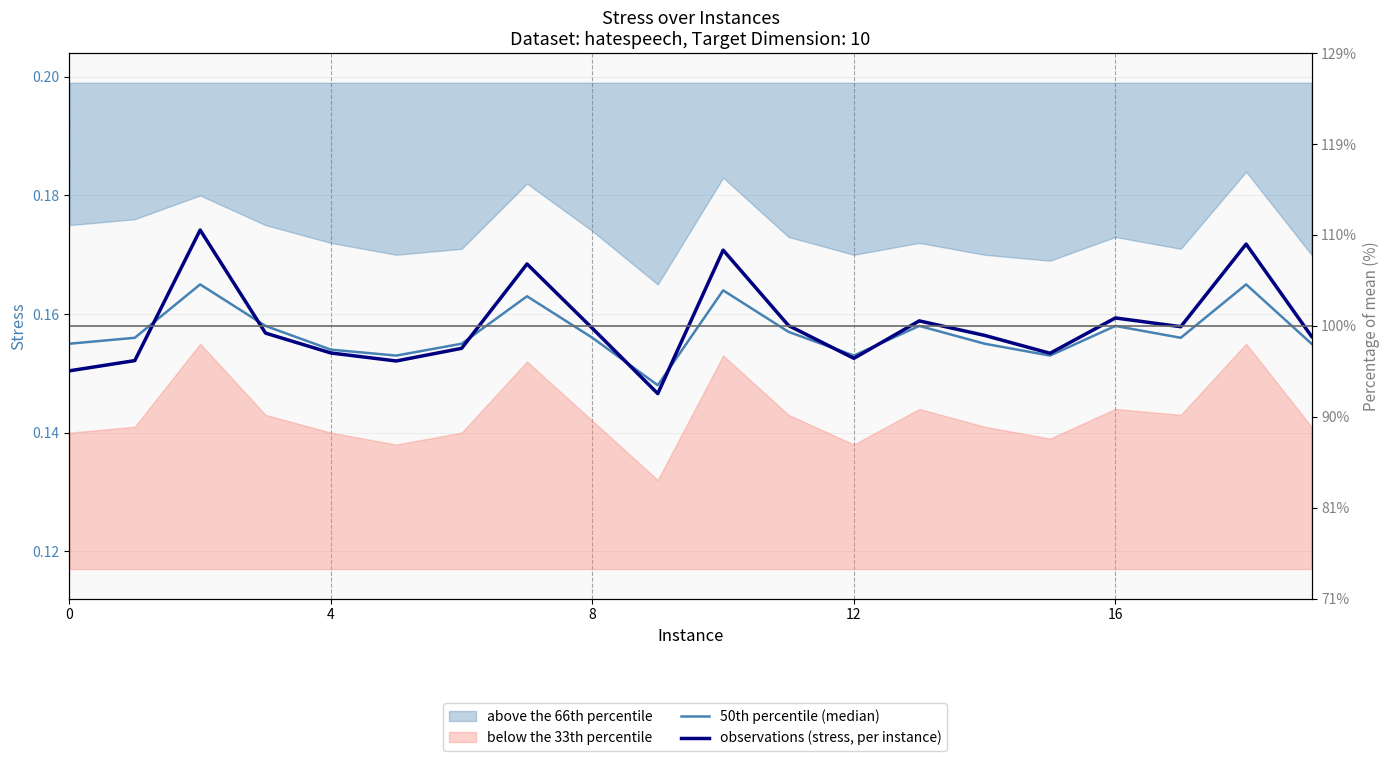

What is the approximate value of observations (stress, per instance) at 11?

0.2